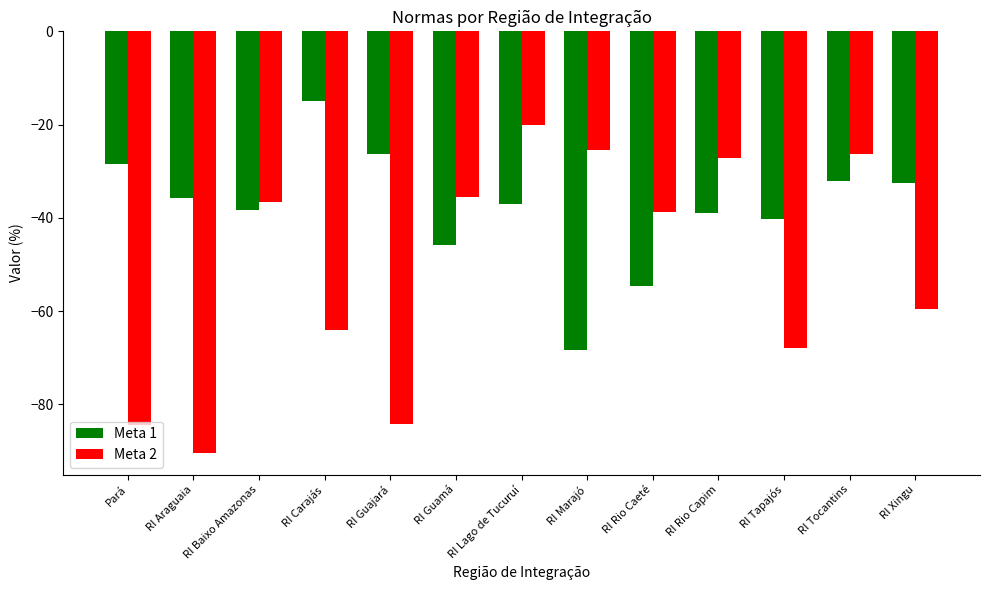

What is the difference between the second highest and second lowest values in the Meta 2 series?

59.0